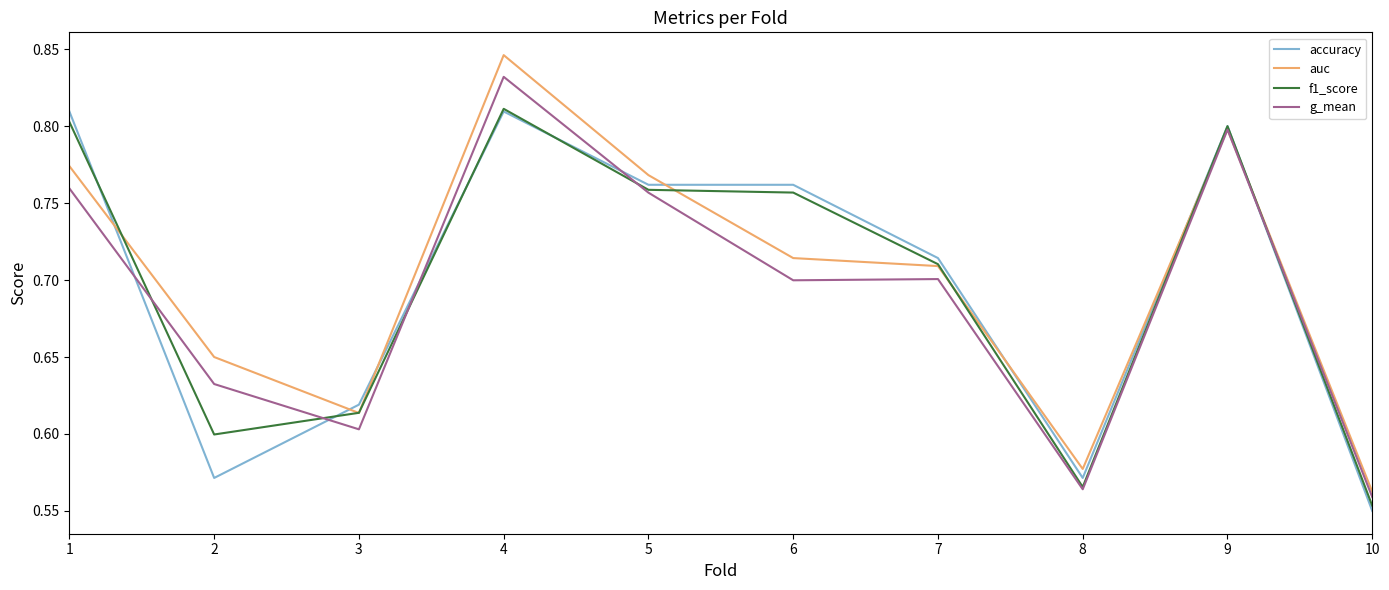

Which series has the widest spread of values?

auc